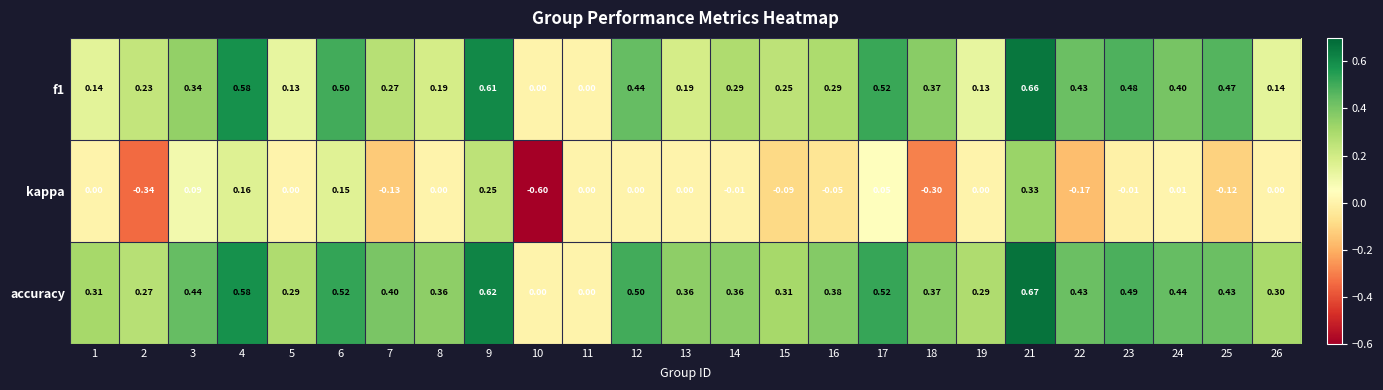

Which series has the largest total across all categories?

accuracy